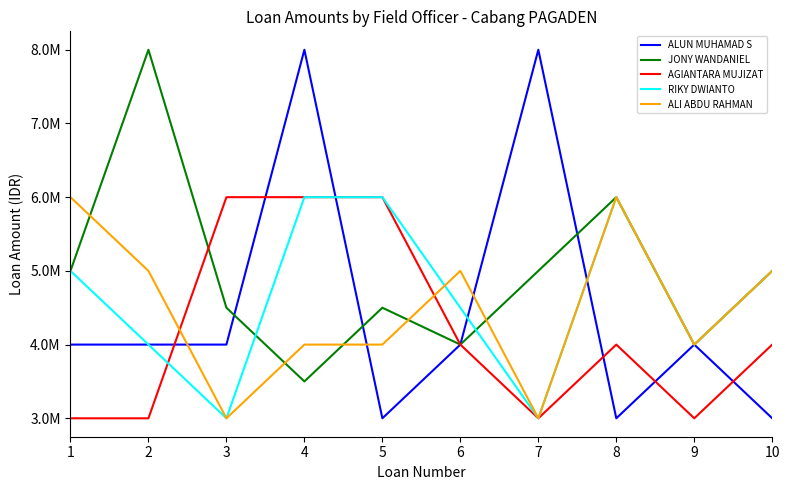

At which category does JONY WANDANIEL reach its first local valley?

4